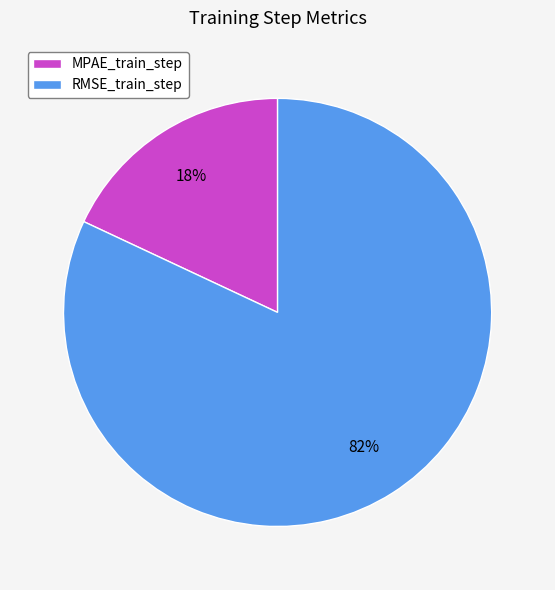

Which category accounts for the majority?

RMSE_train_step